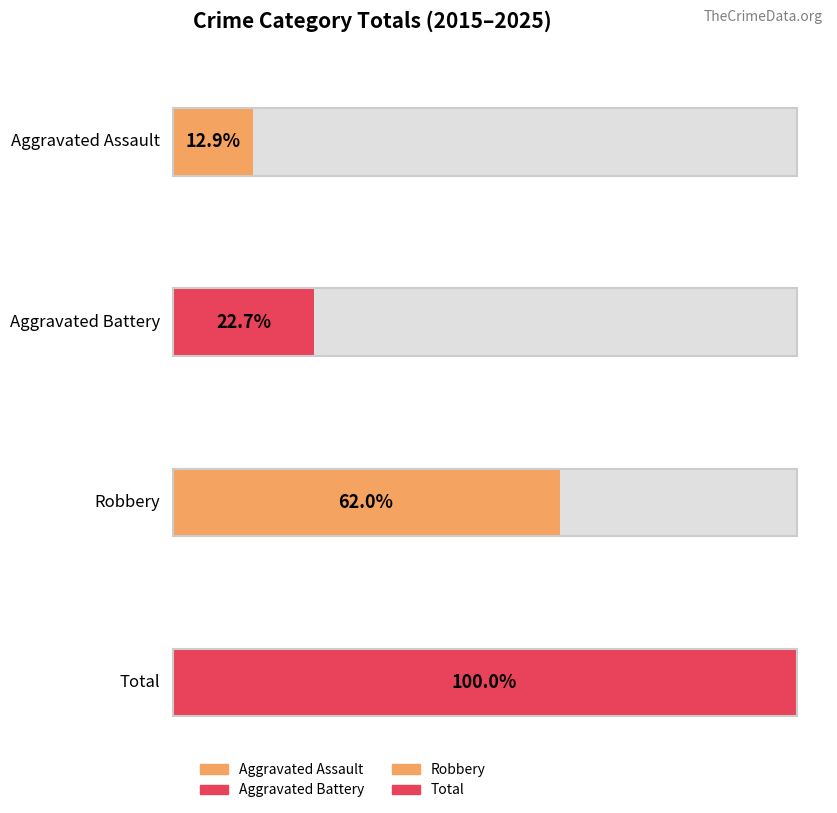

Are the bars horizontal?

Yes